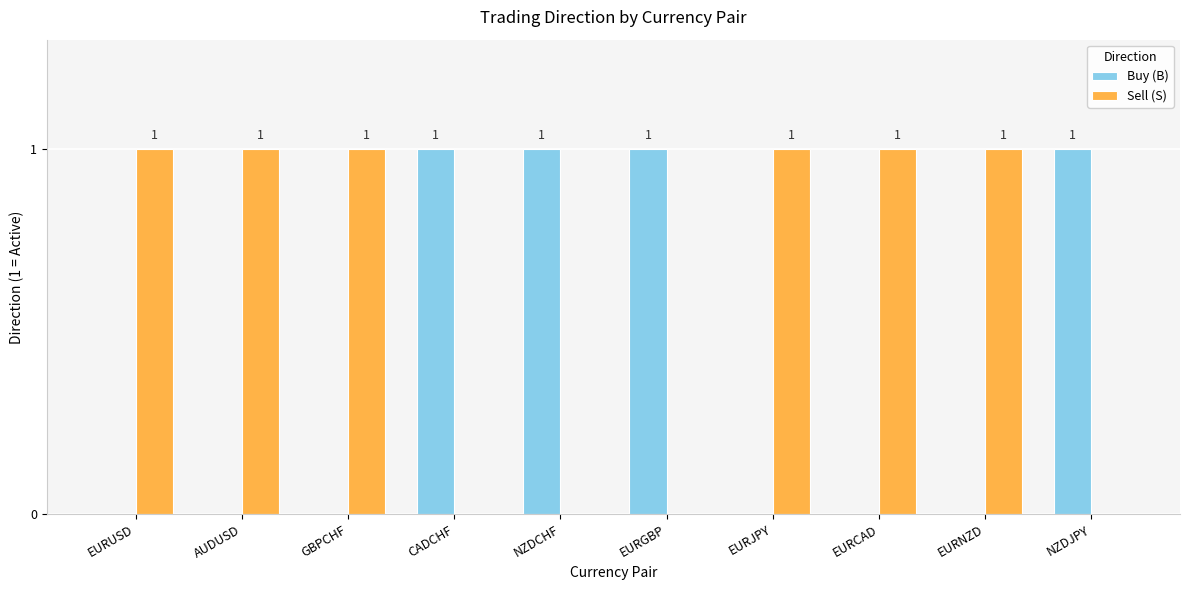

What is the total value across all series at NZDCHF?

1